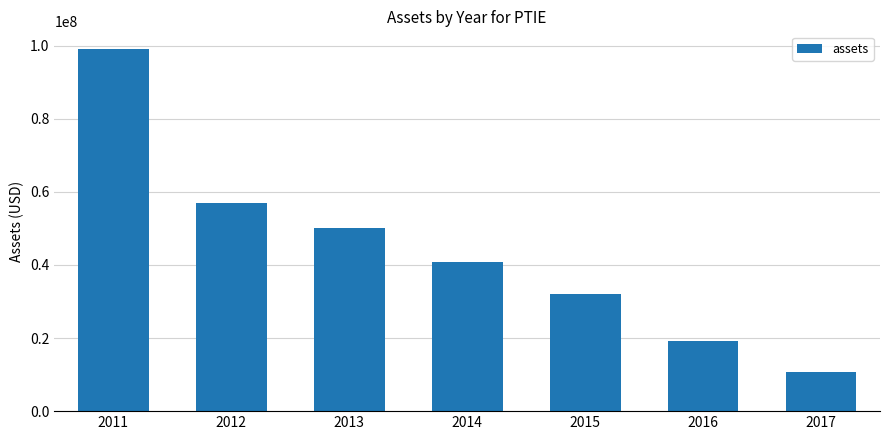

What is the value of the 4th bar from the left?

40906000